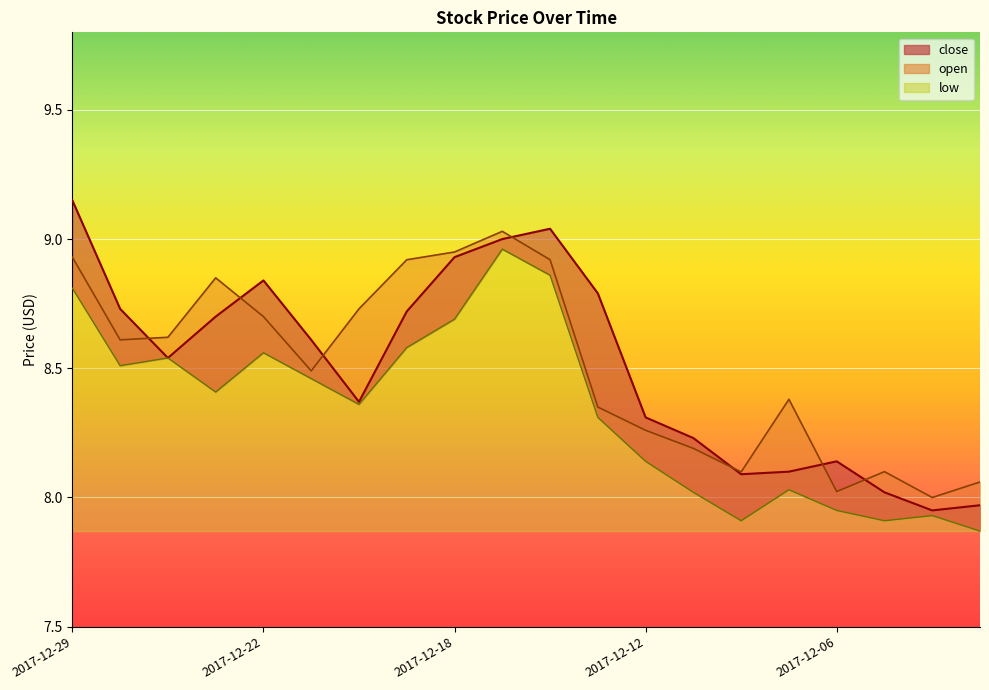

Which series has the widest spread of values?

close